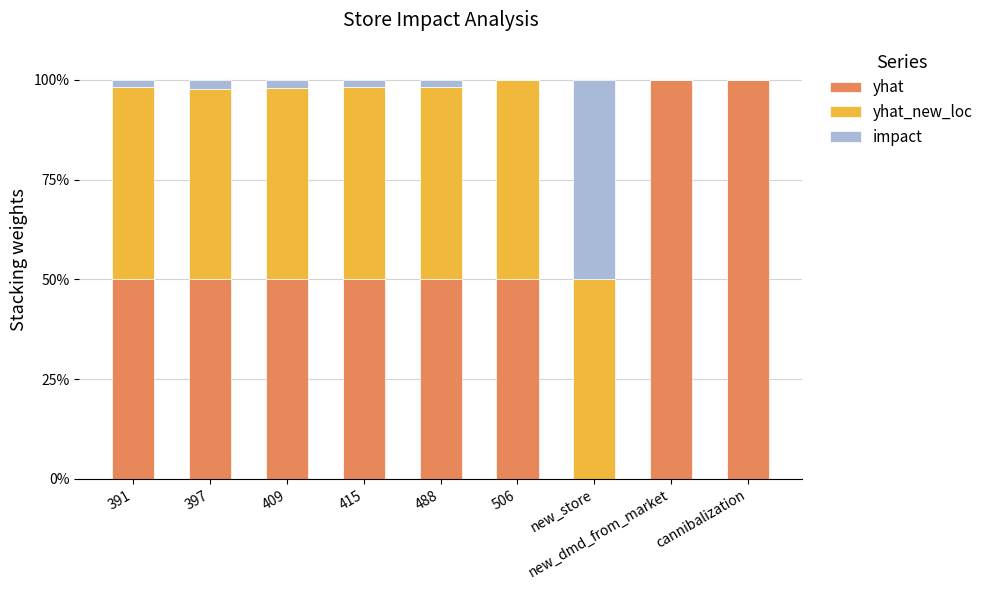

What is the maximum value for yhat?

100.0